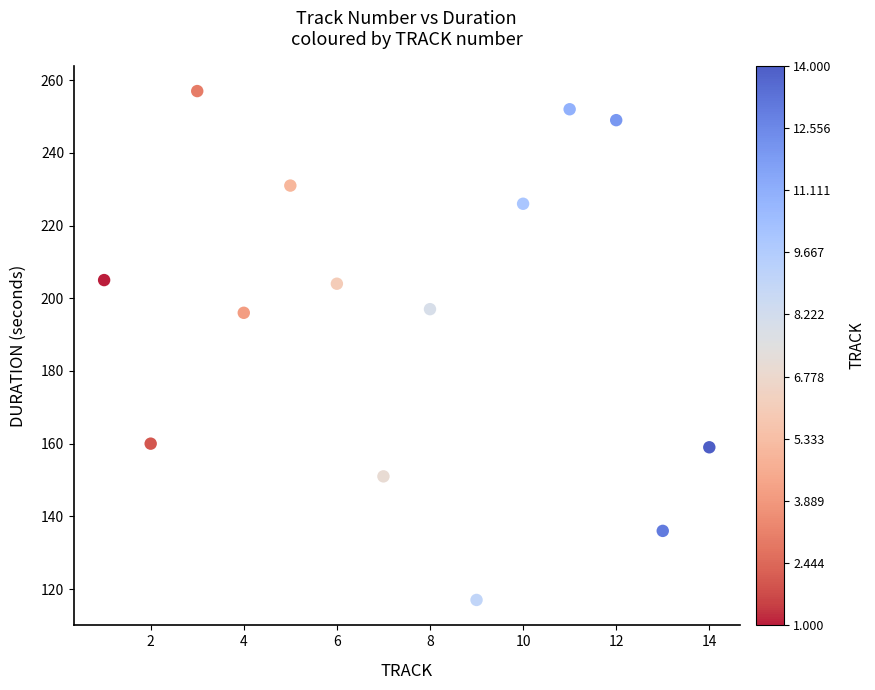

What is the range of Y values (max minus min)?

140